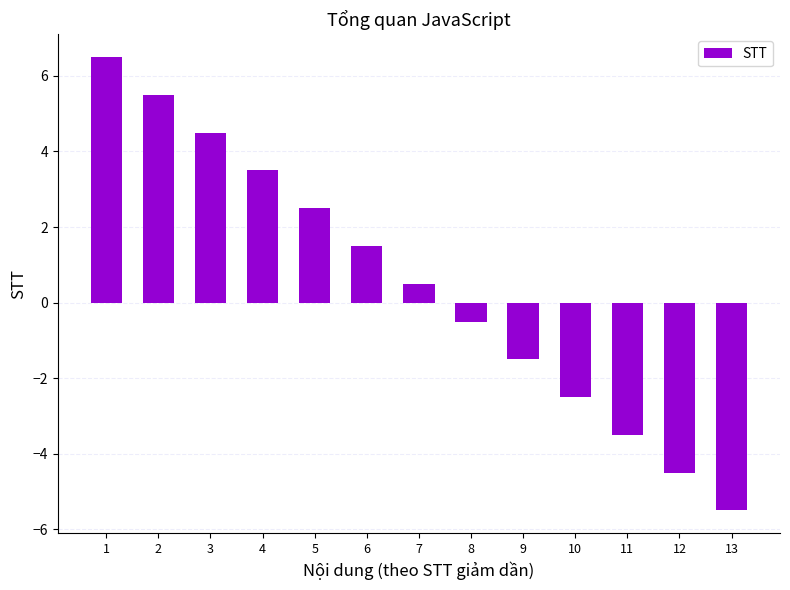

Which has a higher value, 3 or 9?

3